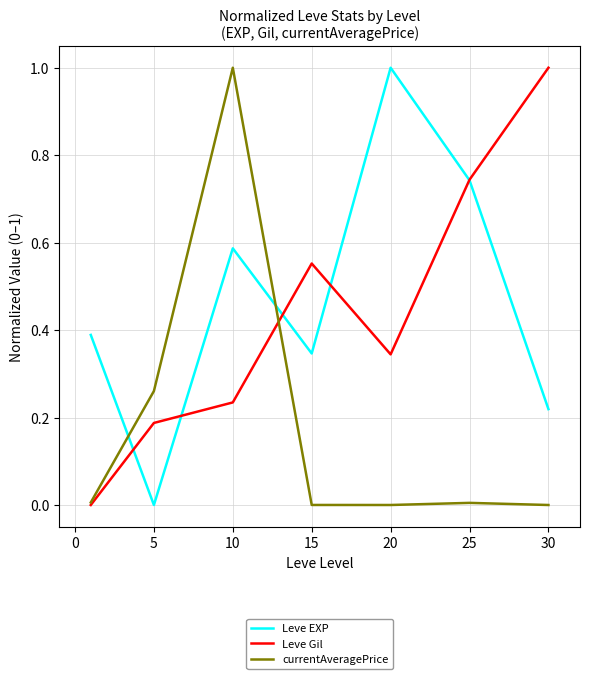

What is the maximum value shown in the chart?

1.0